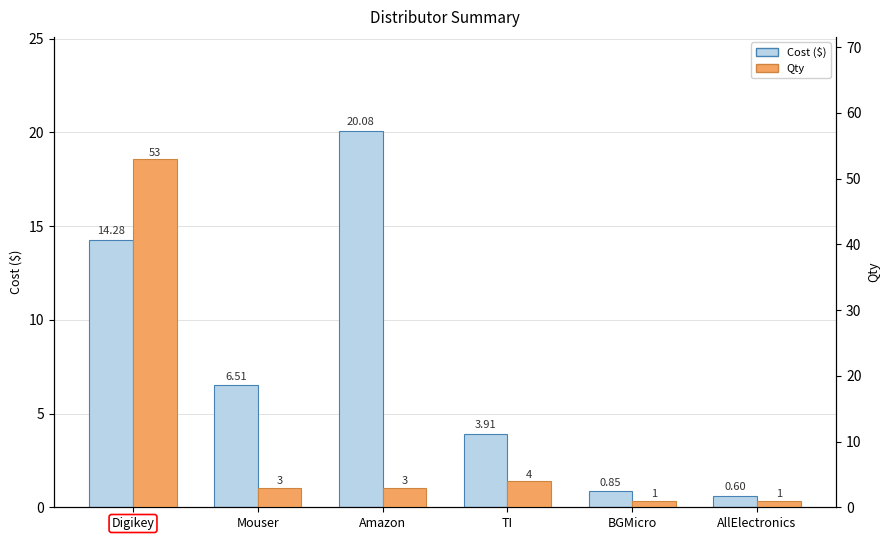

What is the difference between the maximum and second lowest values in the Qty series?

52.0